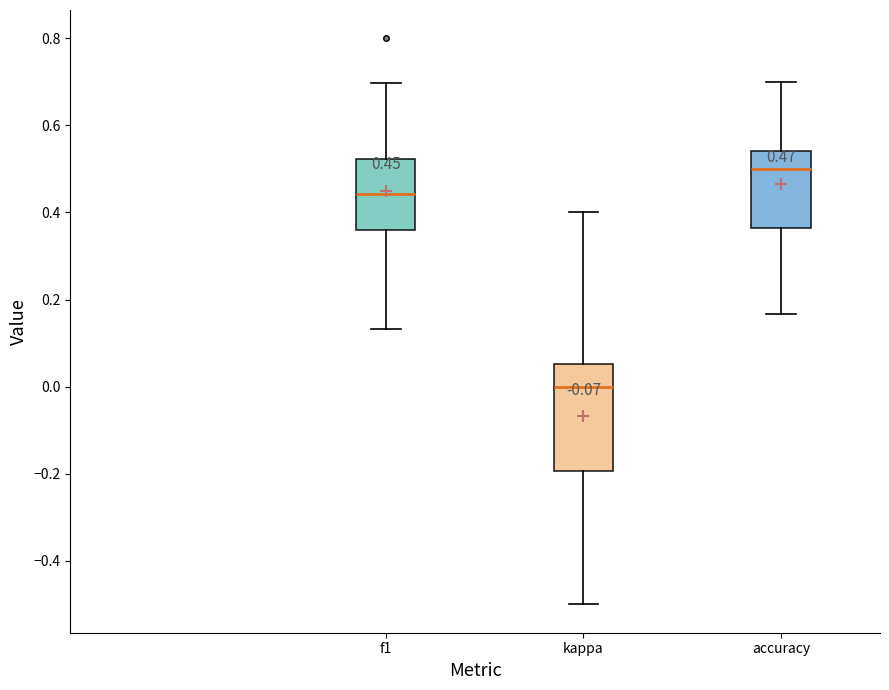

Which box's median line is the highest?

accuracy